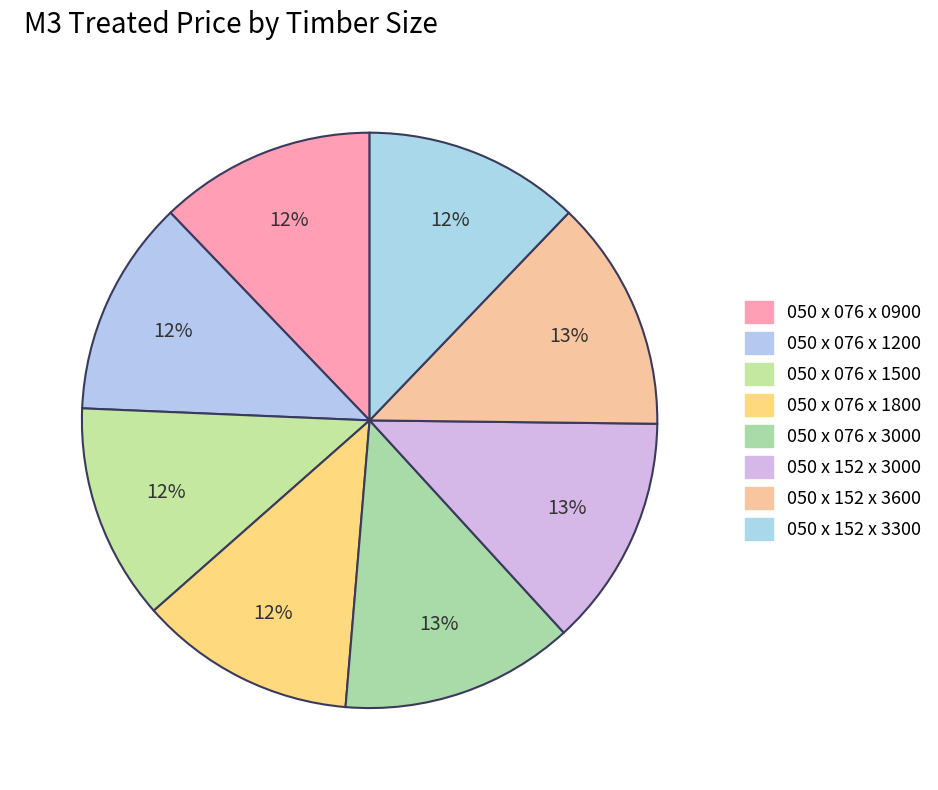

Count the number of slices in the pie.

8